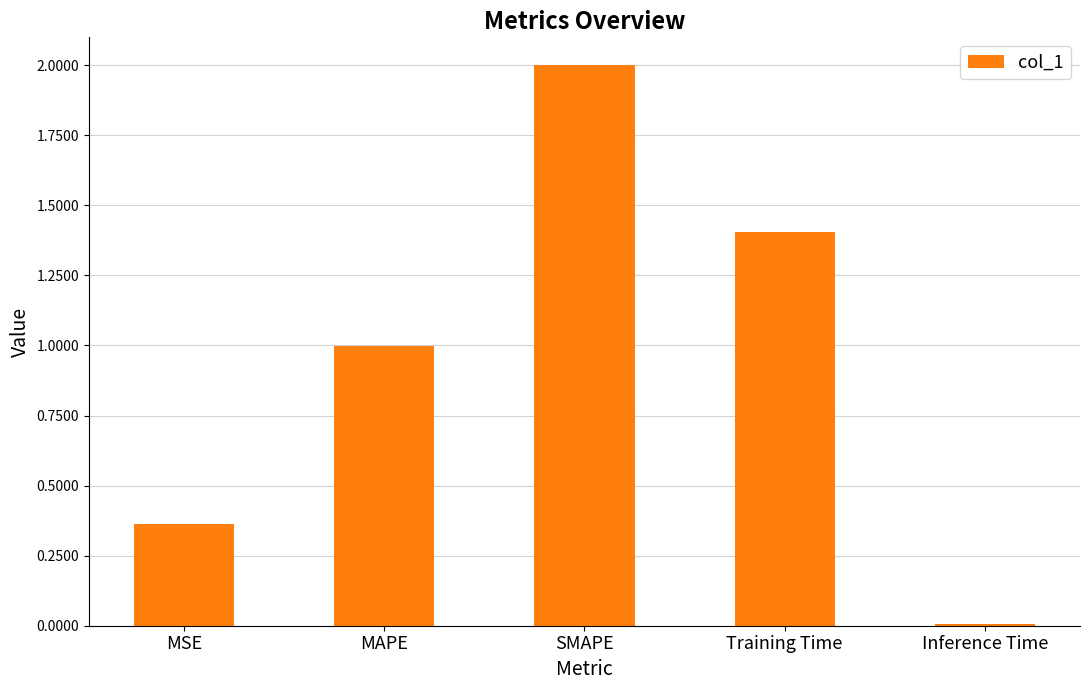

What is the maximum value shown in the chart?

2.0